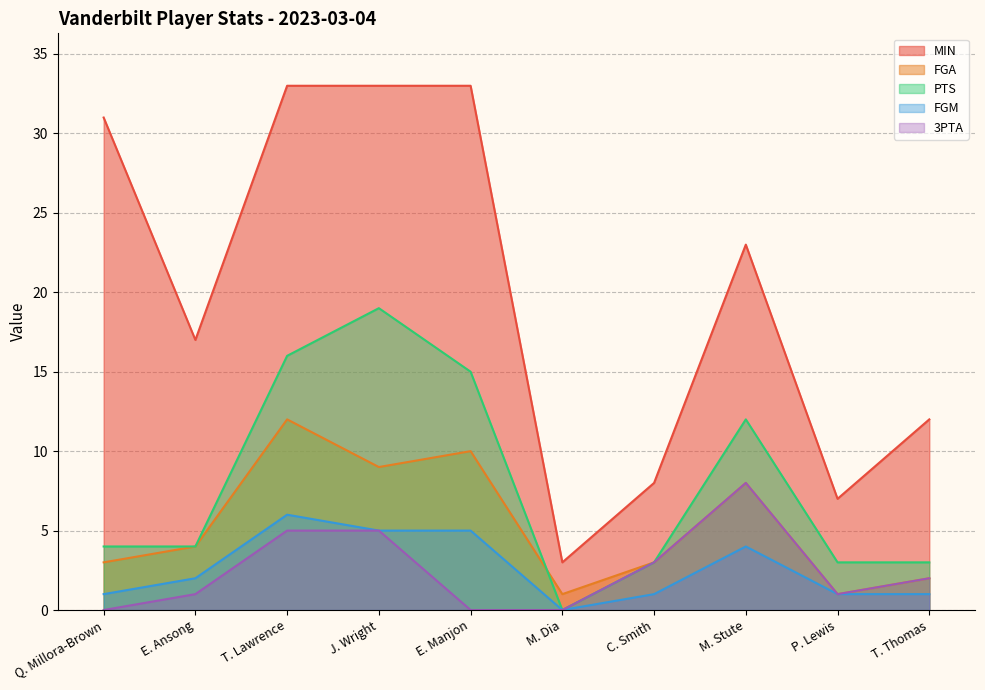

Which category has the highest value in the FGM series?

T. Lawrence